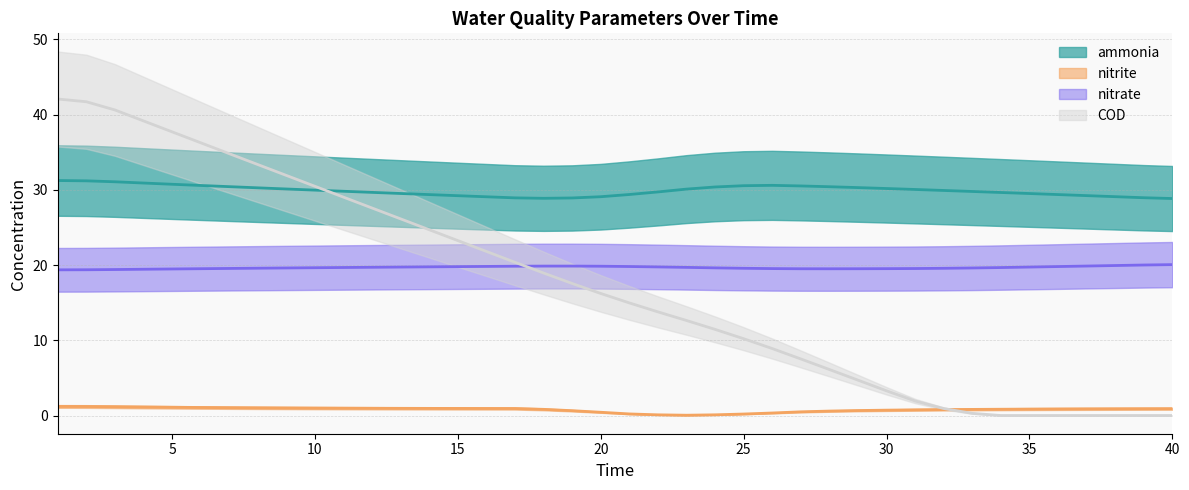

Which category has the lowest value in the COD series?

34